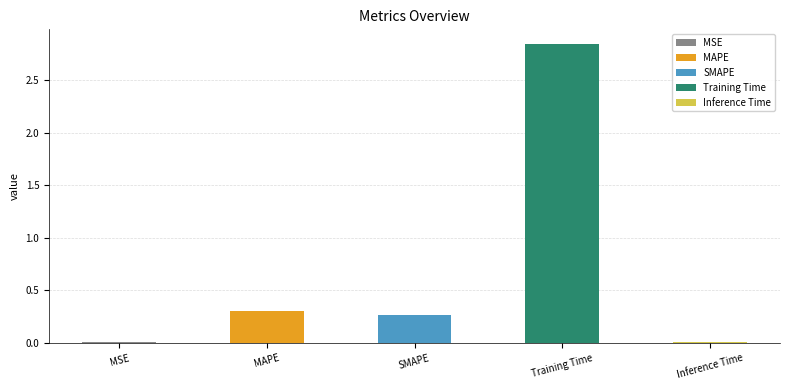

The chart shows a value of 0.4 at SMAPE. True or false?

False